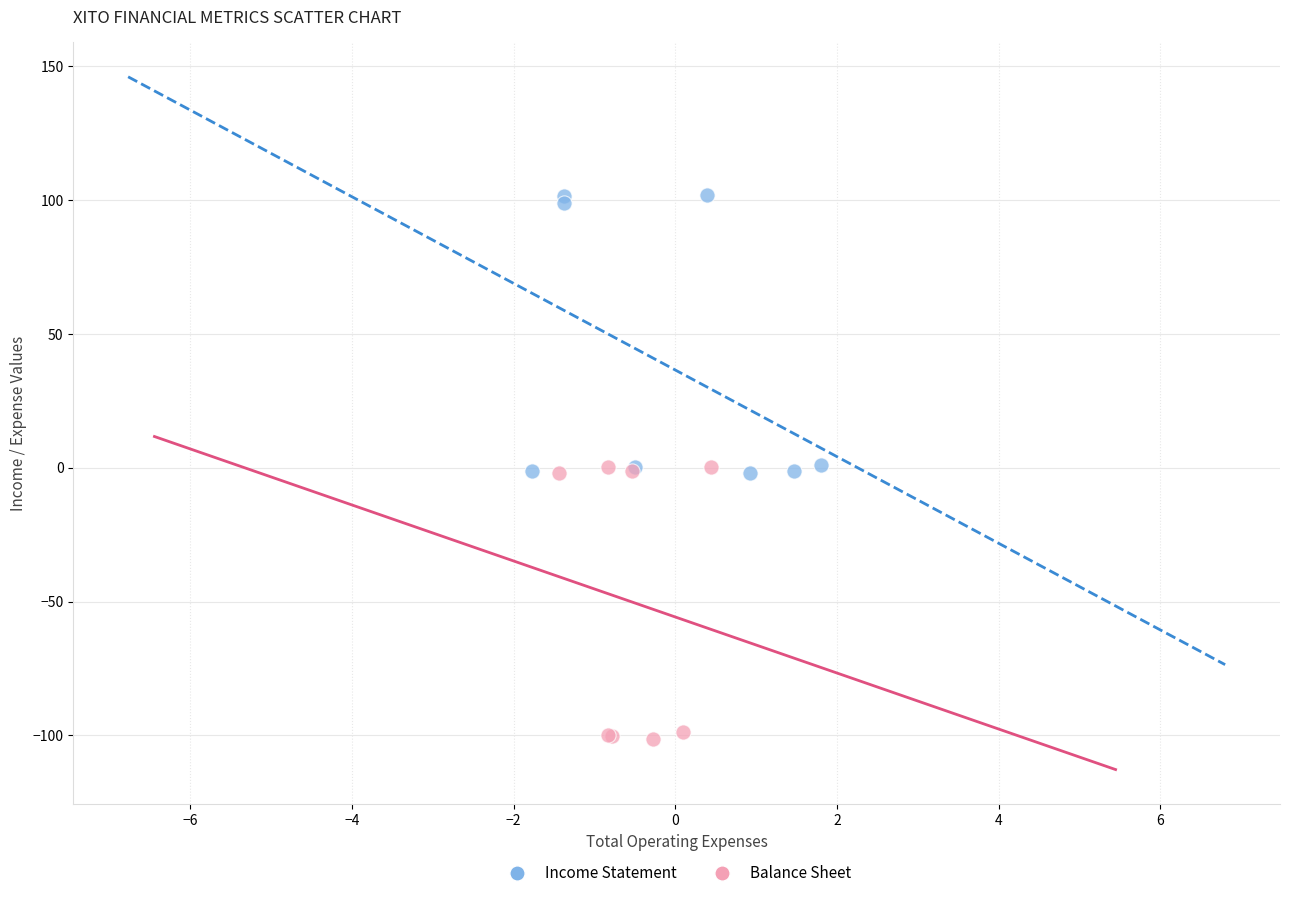

Which series reaches the maximum Y coordinate?

Income Statement